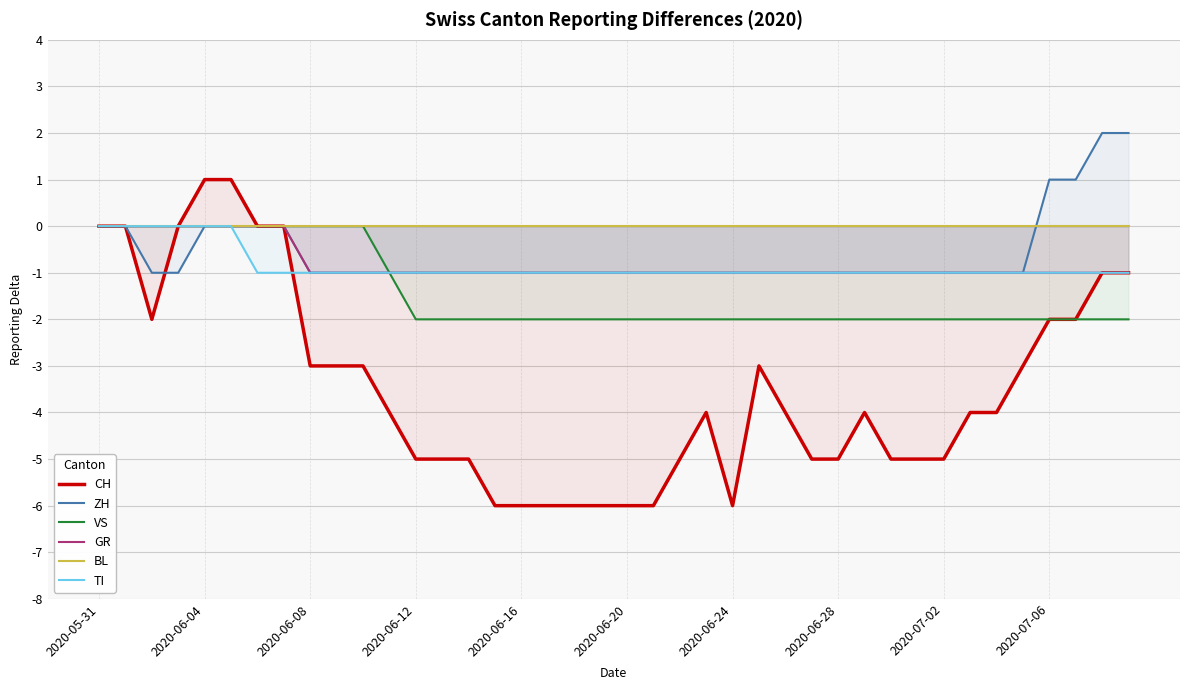

At how many categories does at least one series exceed -3?

40